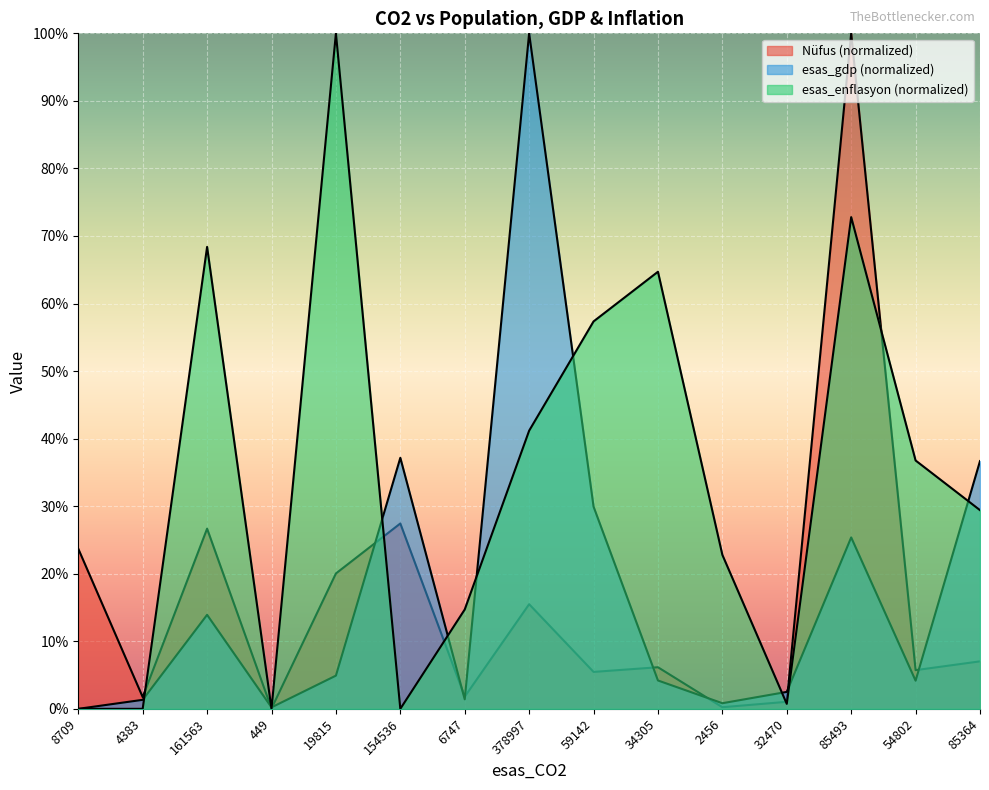

Reading left to right, transcribe all the data shown in this chart.

Nüfus: 8709=23.7	4383=1.7	161563=26.7	449=0.0	19815=20.0	154536=27.4	6747=1.8	378997=15.5	59142=5.5	34305=6.2	2456=0.2	32470=1.0	85493=100.0	54802=5.7	85364=7.0
esas_gdp: 8709=0.0	4383=1.3	161563=13.9	449=0.2	19815=4.9	154536=37.2	6747=1.4	378997=100.0	59142=29.9	34305=4.2	2456=0.8	32470=2.5	85493=25.4	54802=4.2	85364=36.7
esas_enflasyon: 8709=0.0	4383=0.0	161563=68.4	449=0.0	19815=100.0	154536=0.0	6747=14.7	378997=41.2	59142=57.4	34305=64.7	2456=22.8	32470=0.7	85493=72.8	54802=36.8	85364=29.4